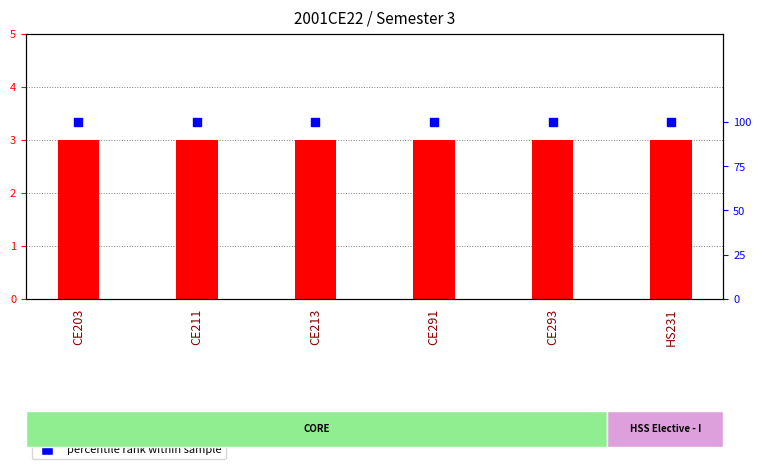

Which series has the largest total across all categories?

percentile rank within sample